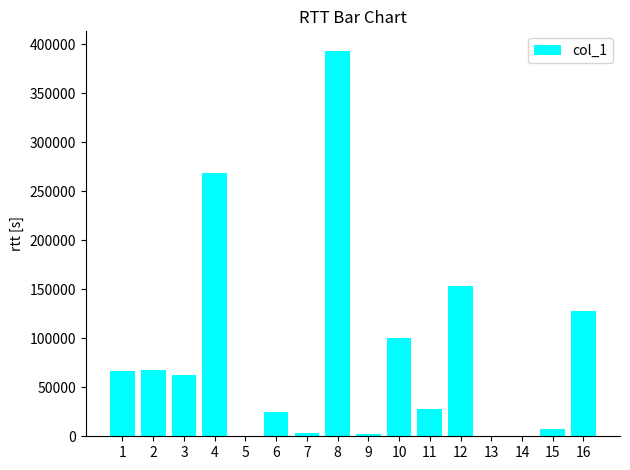

The chart shows a value of 177475 at 16. True or false?

False